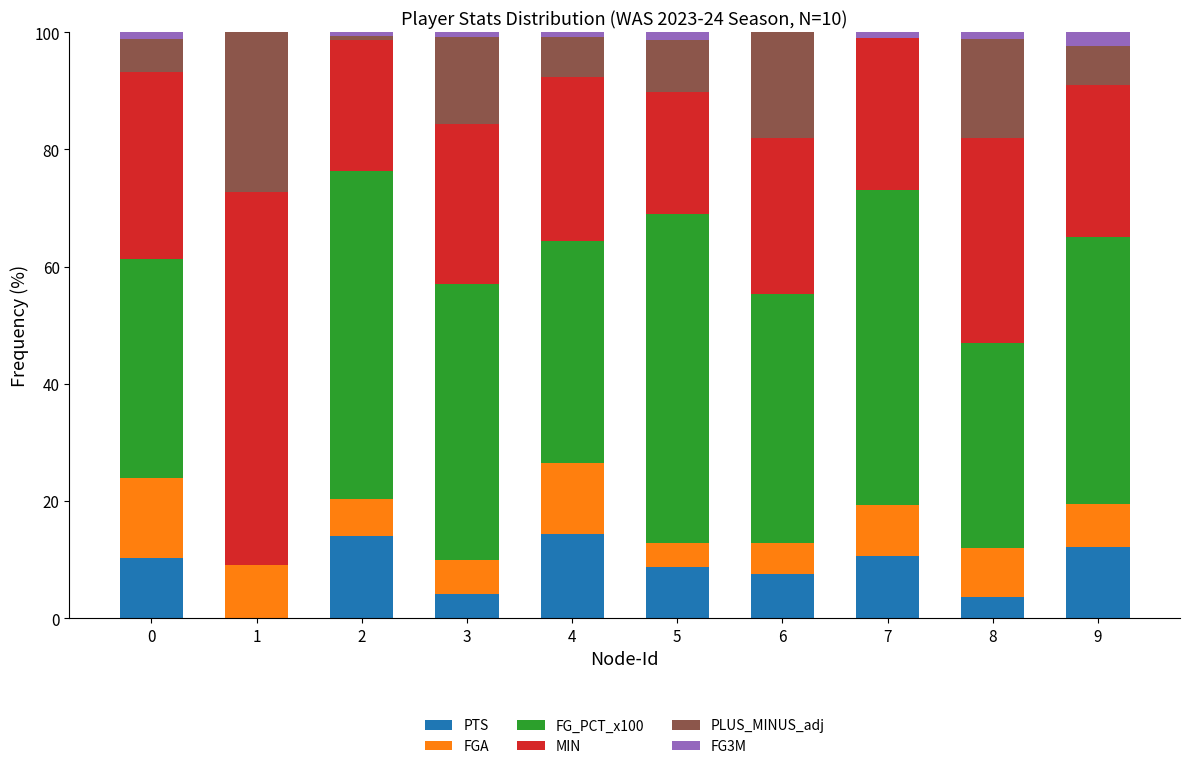

What is the total value across all series at 1?

100.0